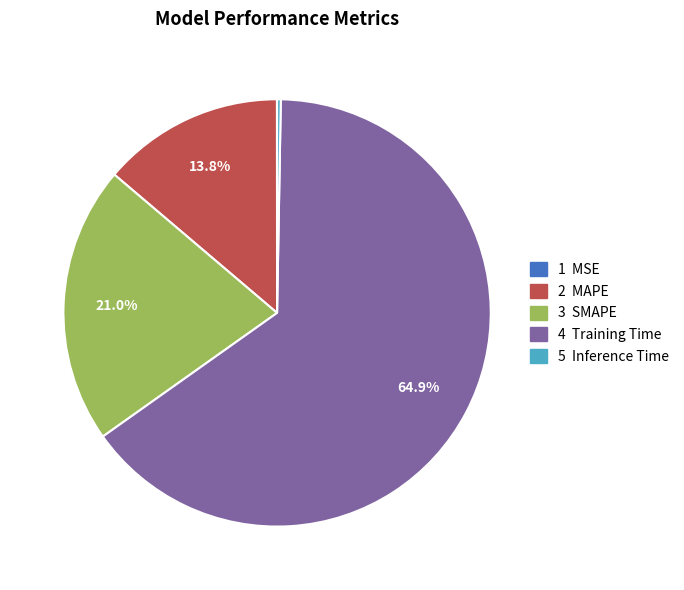

Is there any slice that represents more than half of the pie?

Yes